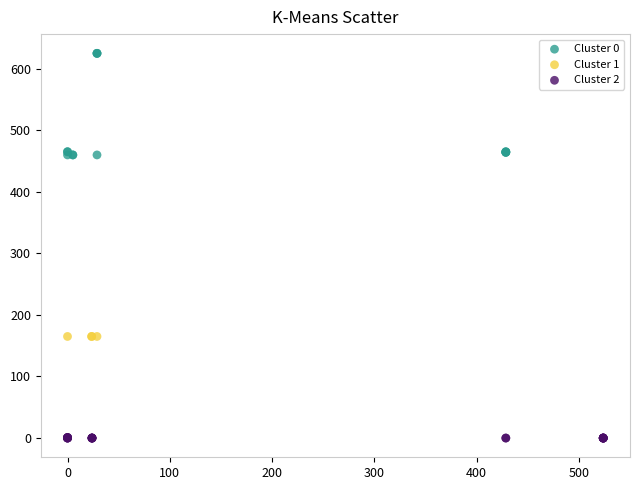

Which series contains the highest Y value?

Cluster 0